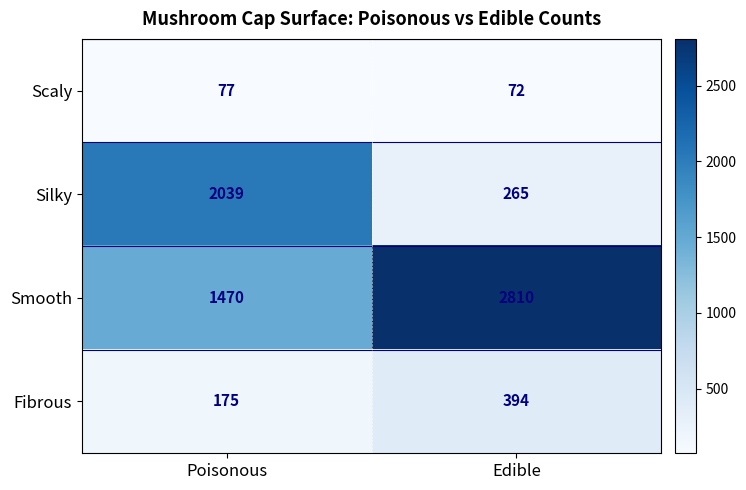

Which series has the largest range (max minus min)?

Silky